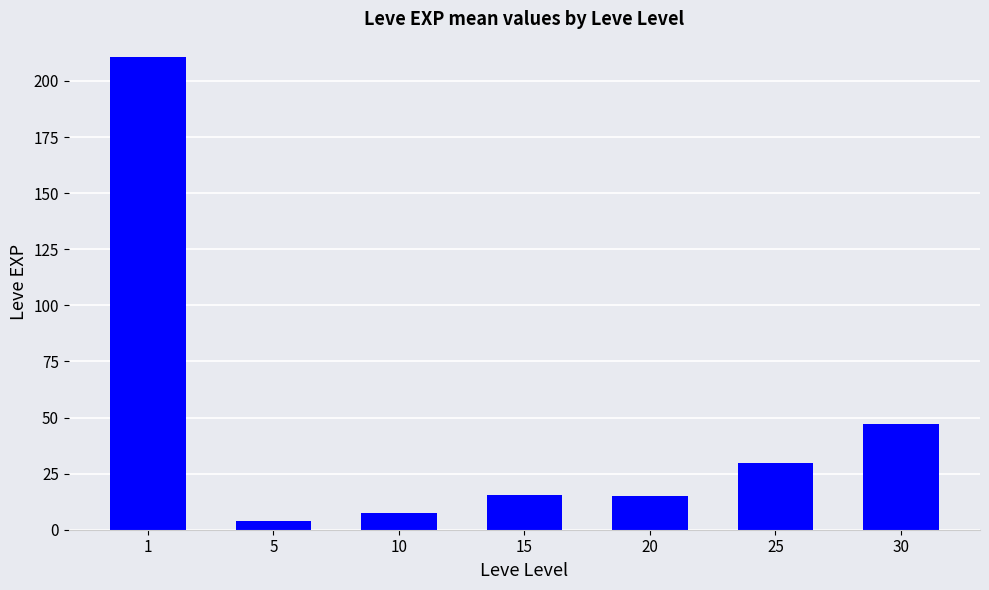

What is the change in value from 1 to 30?

-163.7